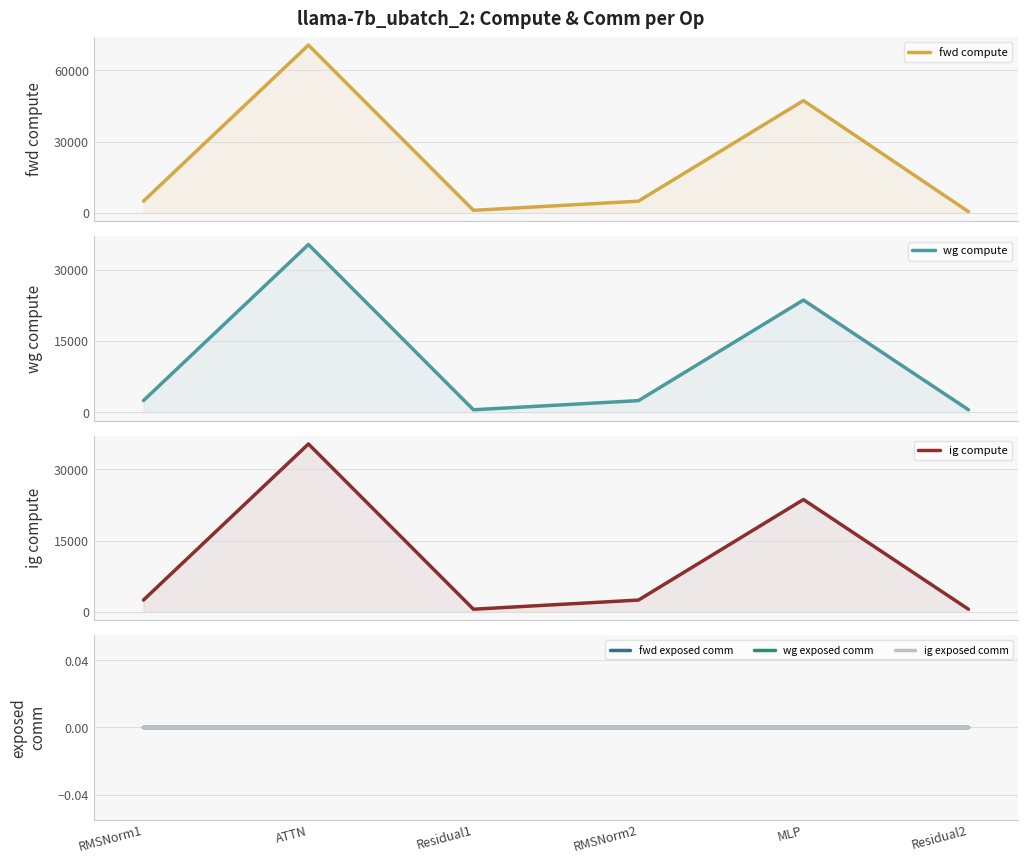

At which label does wg exposed comm reach its peak?

RMSNorm1